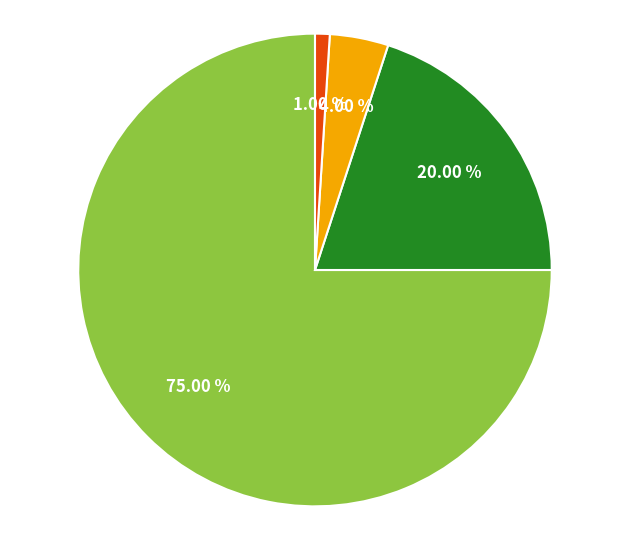

Is there any slice that represents more than half of the pie?

Yes